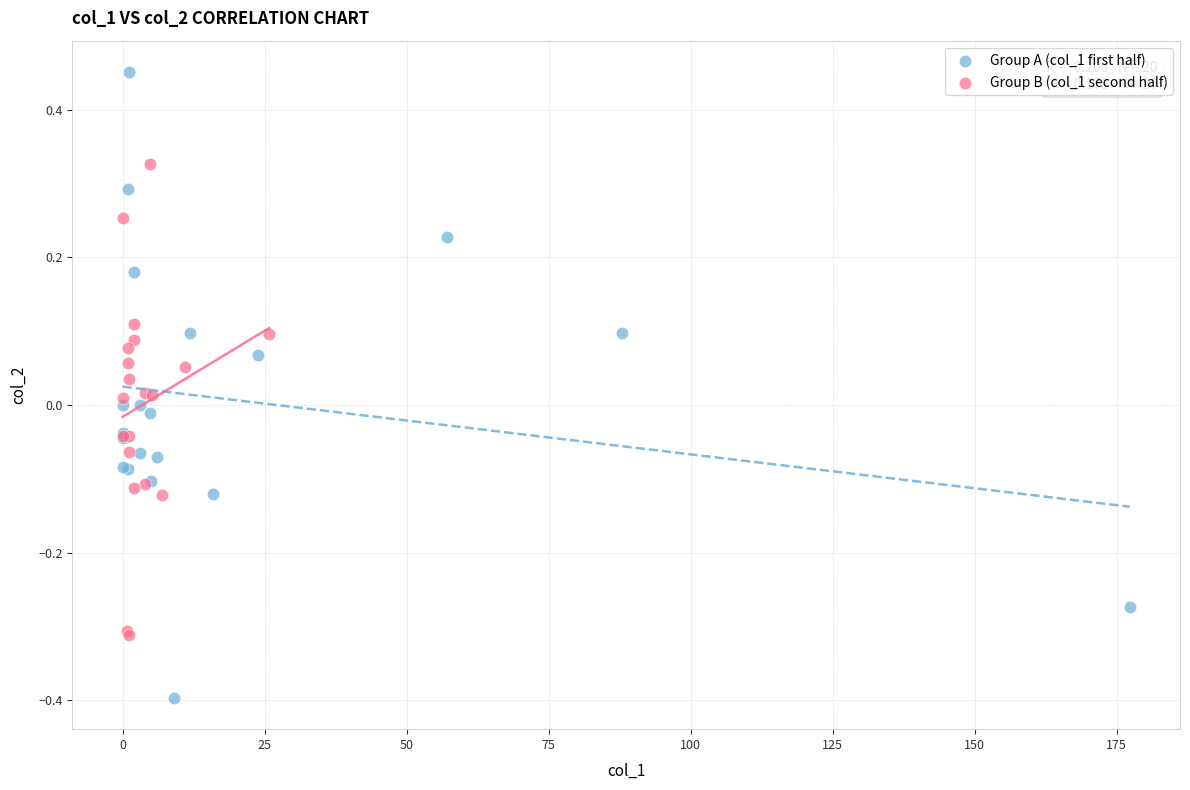

Which series reaches the maximum Y coordinate?

Group A (col_1 first half)